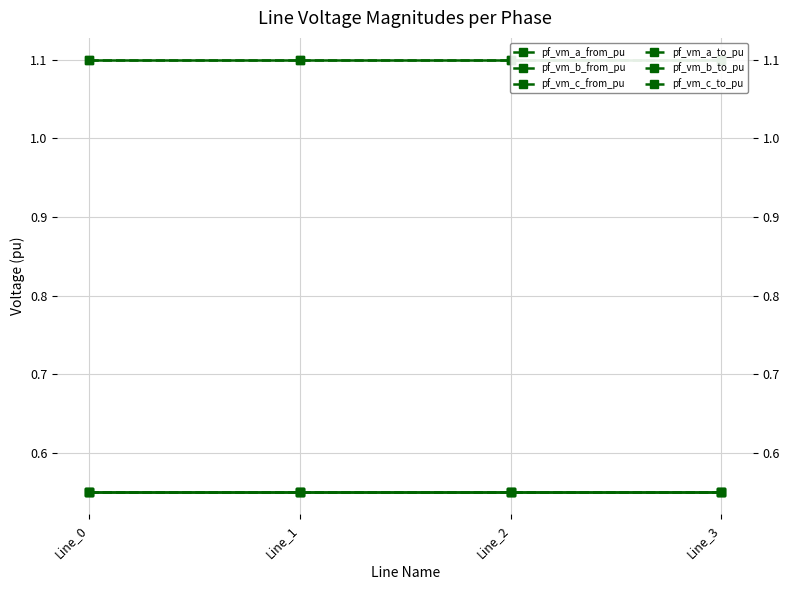

True or false: pf_vm_a_to_pu and pf_vm_b_from_pu cross at least once.

False